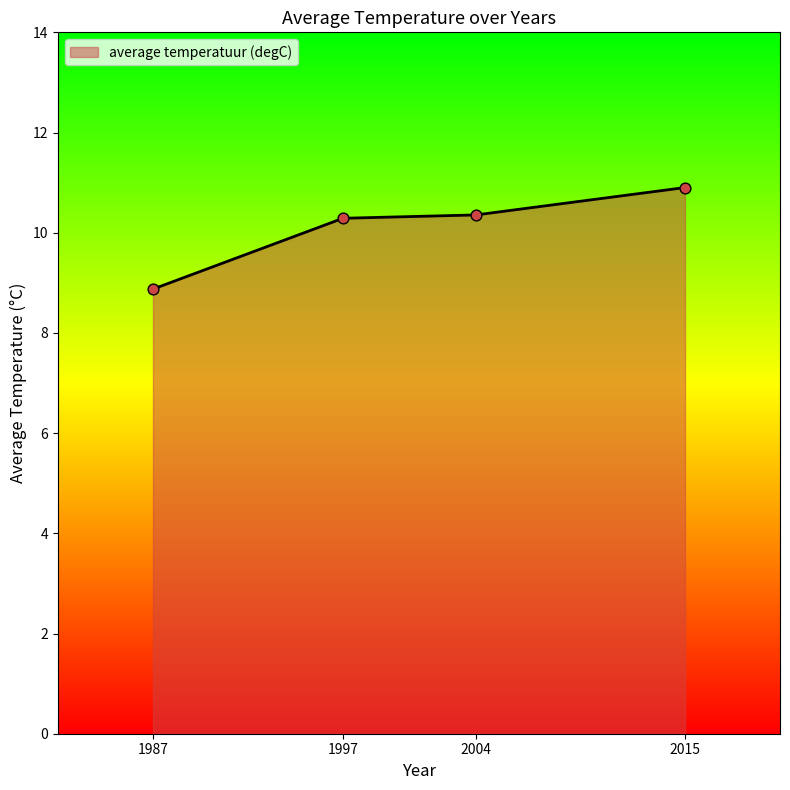

What is the ratio of the value at 1987 to the value at 2015?

0.8